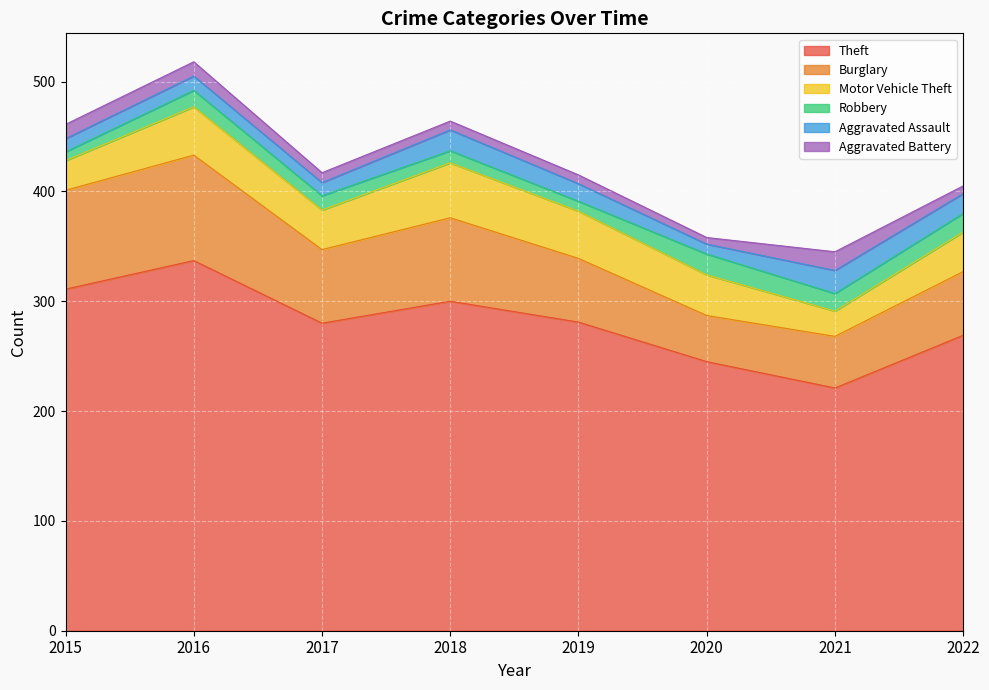

True or false: Motor Vehicle Theft and Aggravated Battery cross at least once.

False